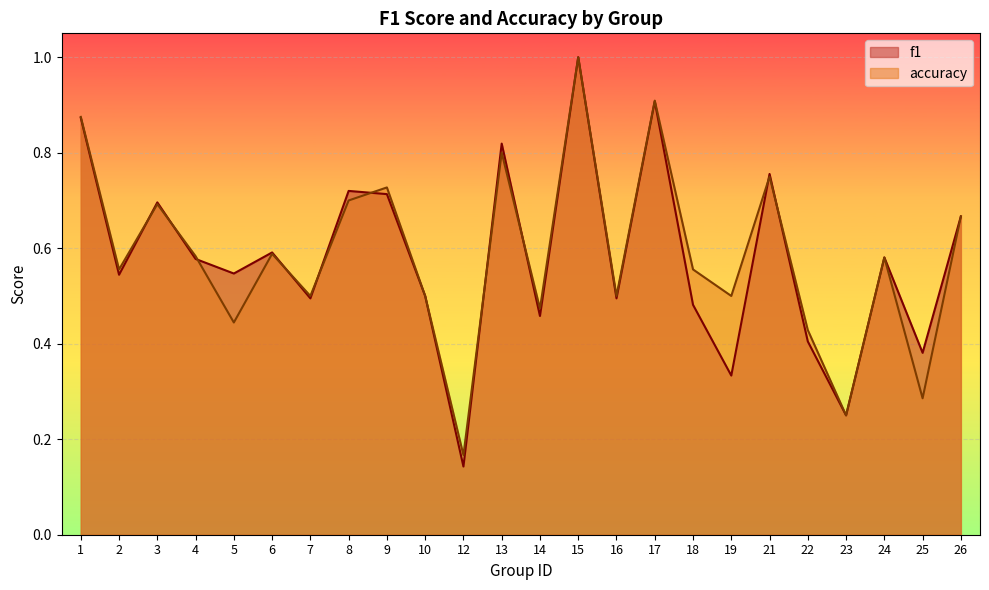

Which series has the largest total across all categories?

accuracy